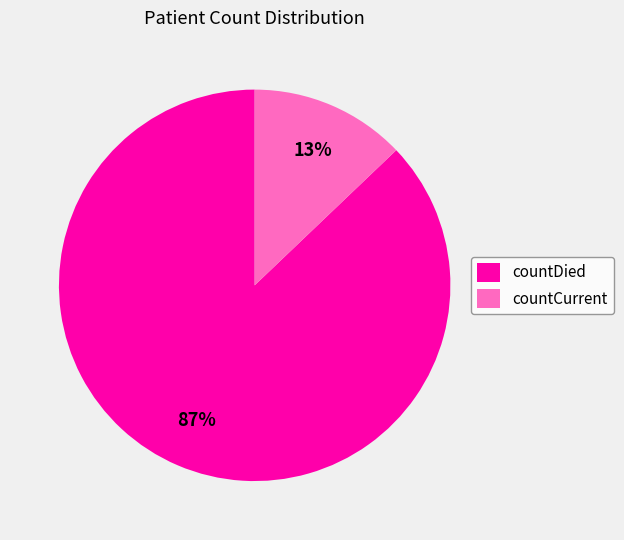

What is the ratio of the value at countCurrent to the value at countDied?

0.1